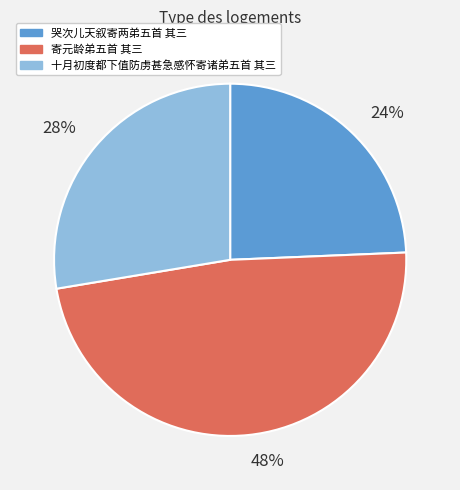

Do 寄元龄弟五首 其三 and 哭次儿天叙寄两弟五首 其三 together represent more than half of the pie?

Yes